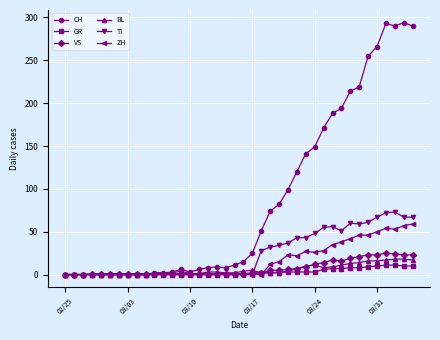

How many values in the TI series exceed 0?

18